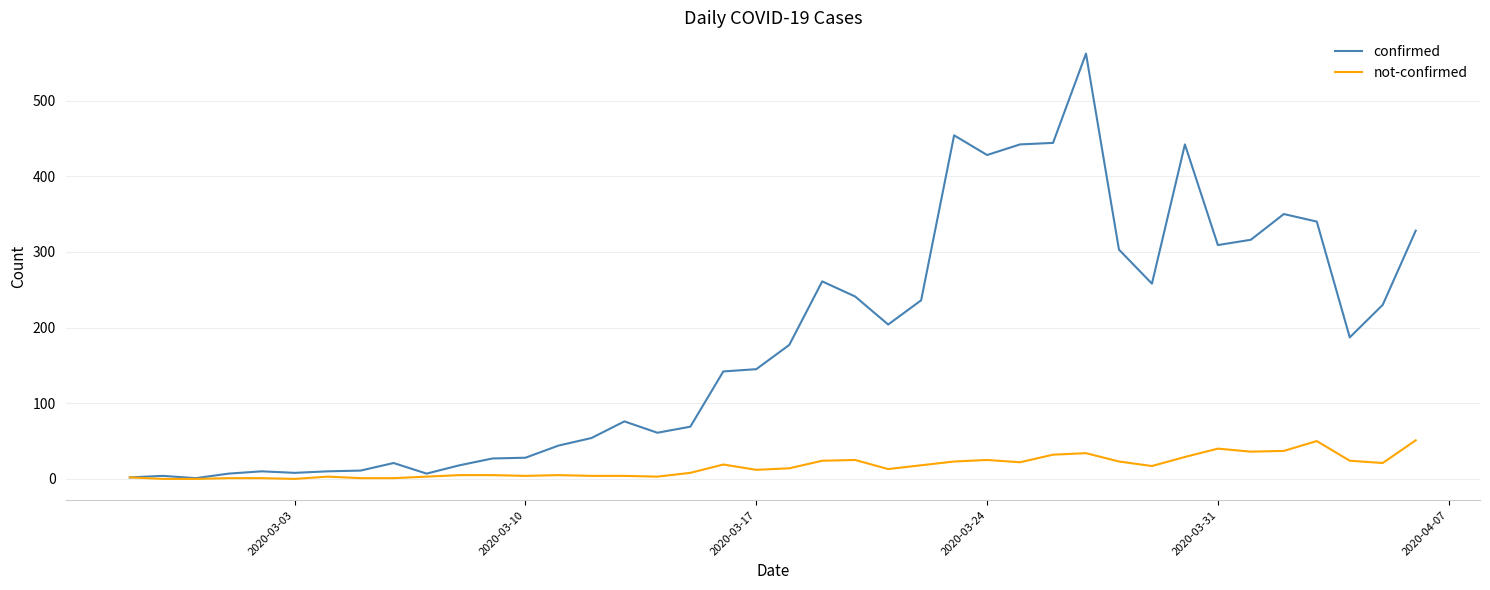

How many series are shown in this chart?

2